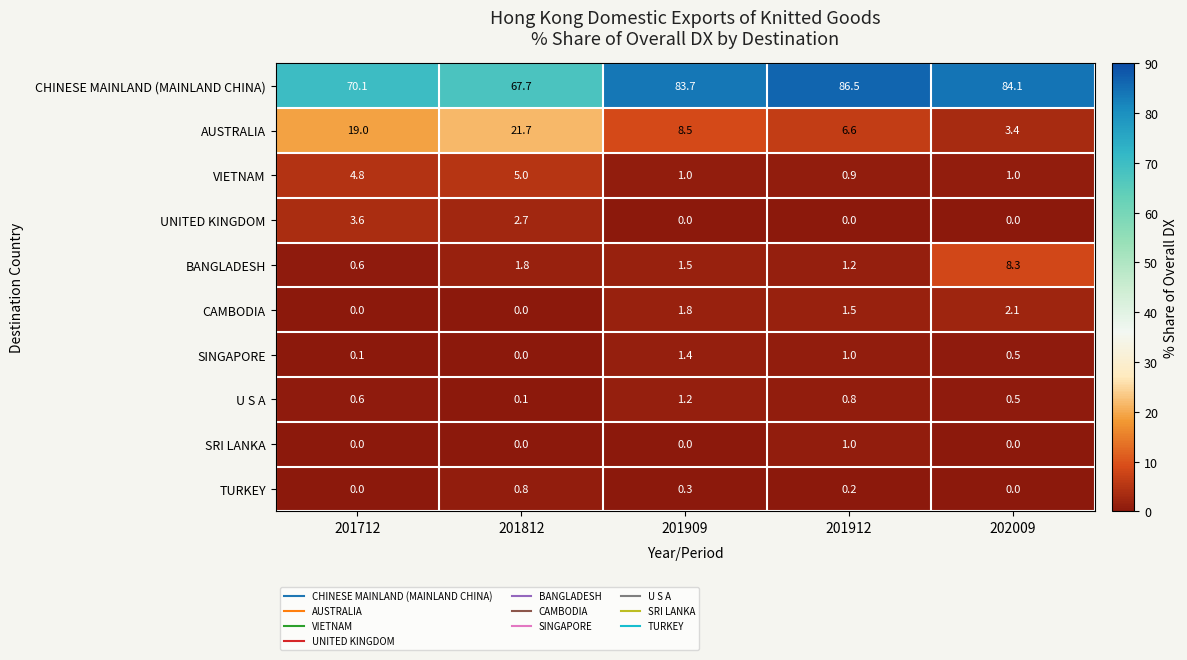

What is the difference between the maximum and second lowest values in the U S A series?

0.7